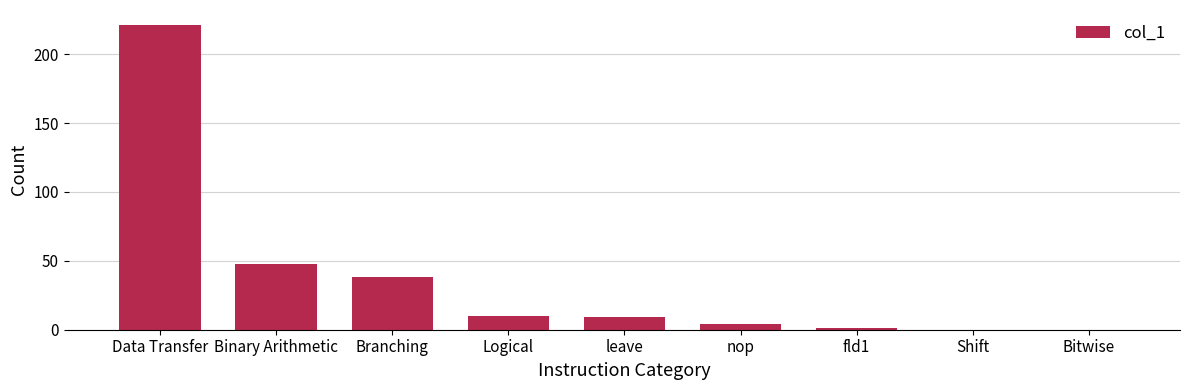

Which category has the highest value across all series?

Data Transfer